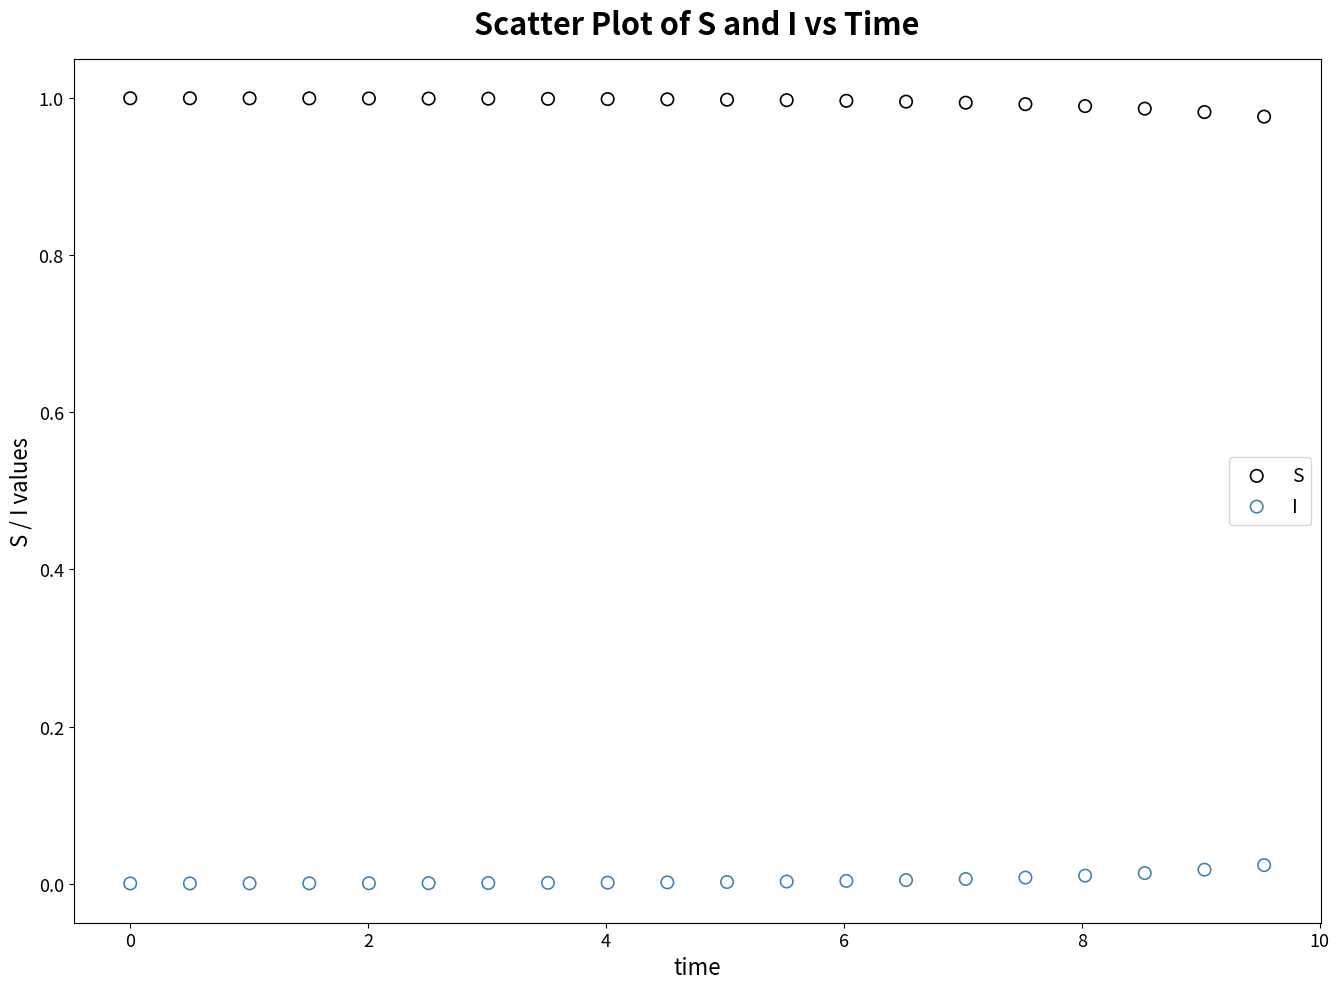

What are all the series names shown in the legend?

S, I